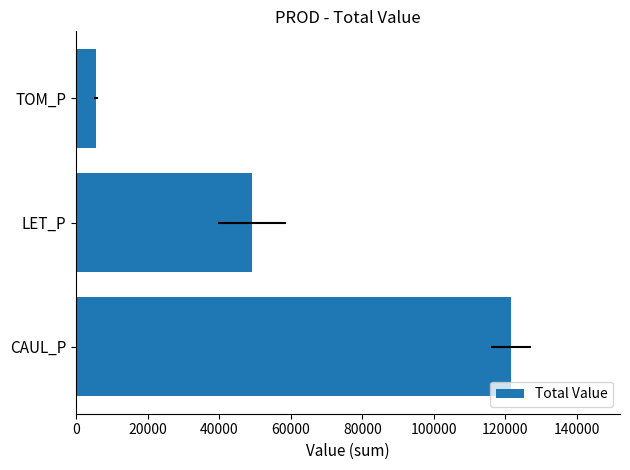

What is the value of the 1st bar from the left?

121617.0